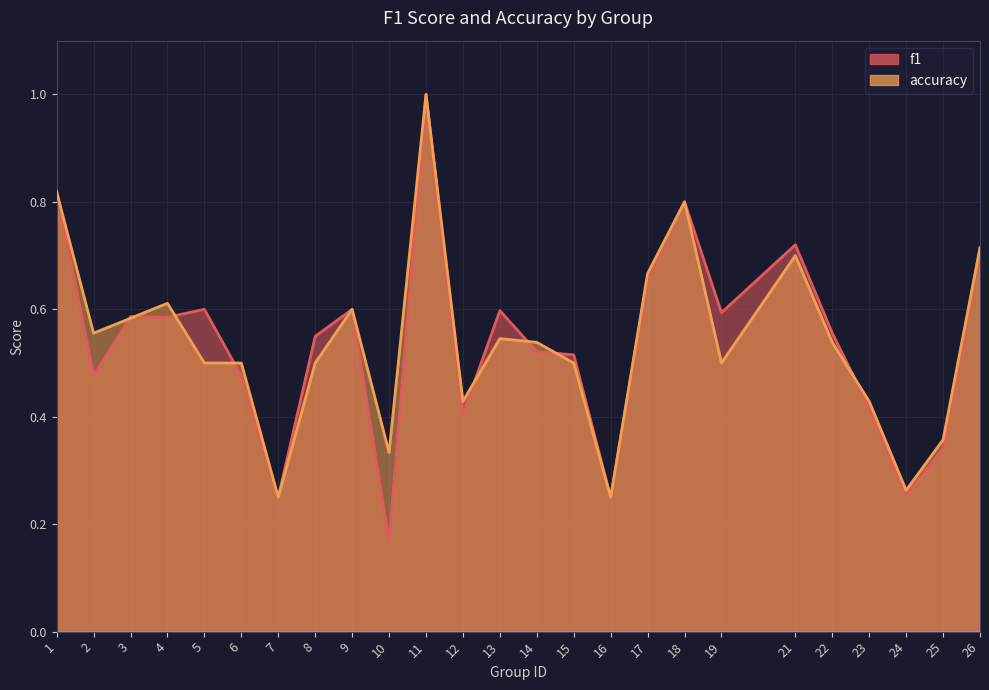

Where is the first local minimum for f1?

2